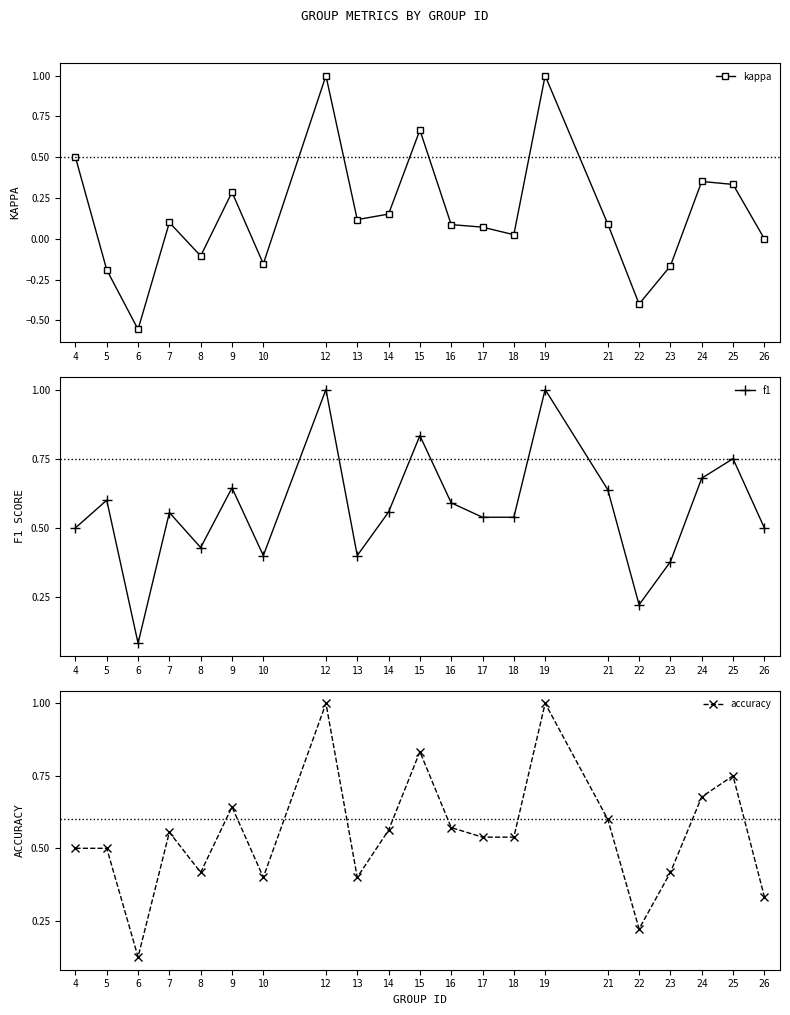

How many interior local valleys does the f1 series have?

5